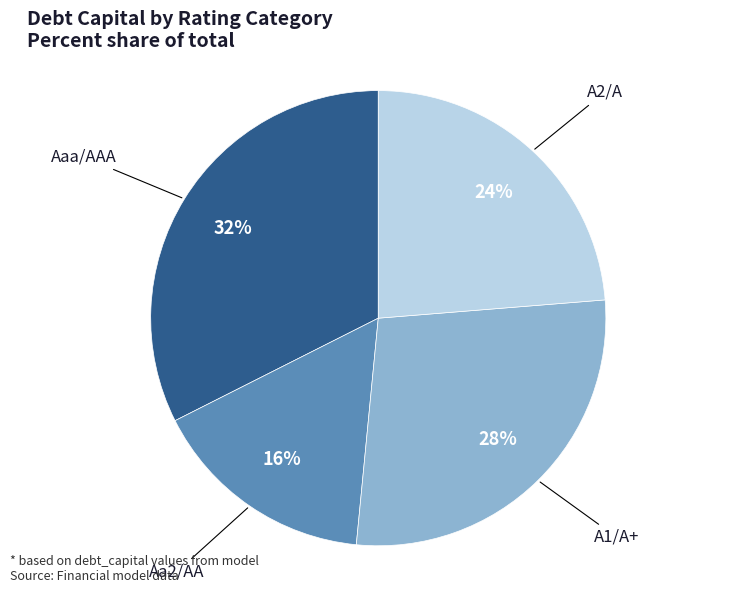

What is the smallest slice in the pie chart?

Aa2/AA